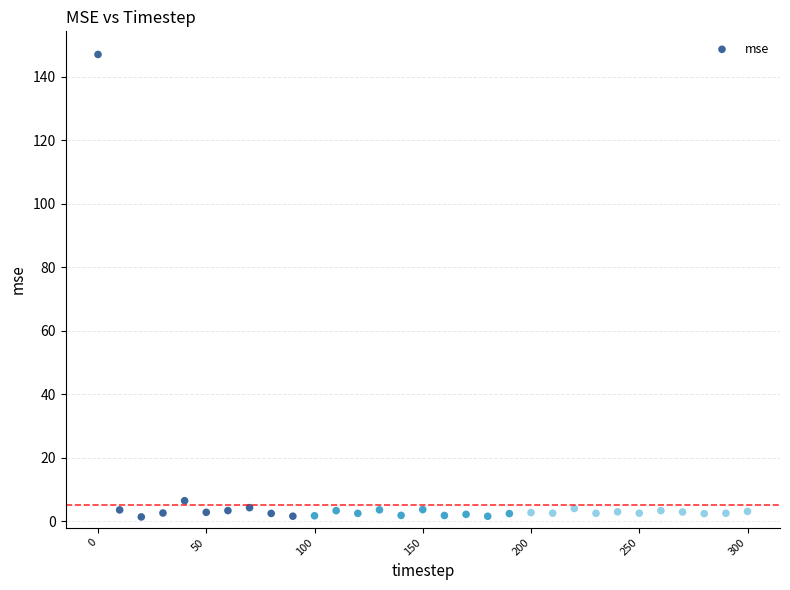

What Y value in the scatter plot is closest to 74?

6.5